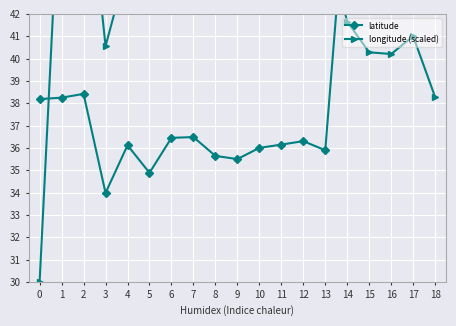

At how many categories does at least one series exceed 45?

12